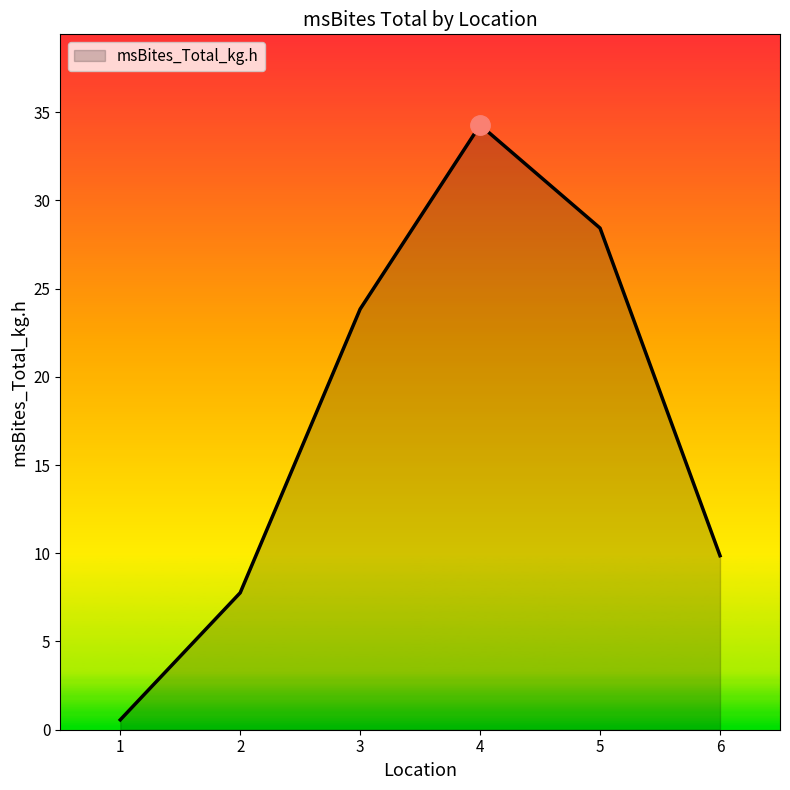

Where does the data first go above 23?

3